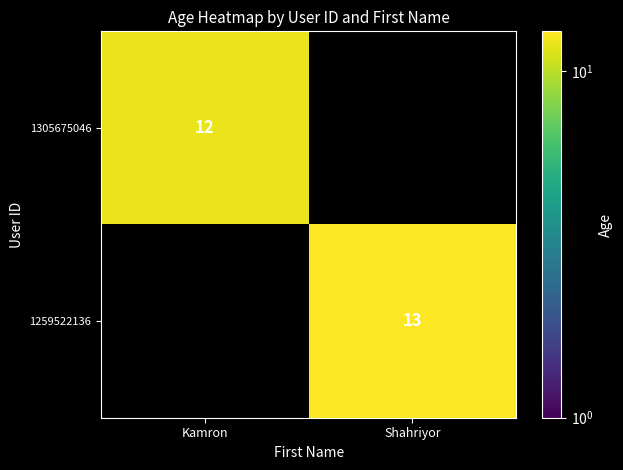

The 1305675046 series shows 19.8 at Kamron. True or false?

False